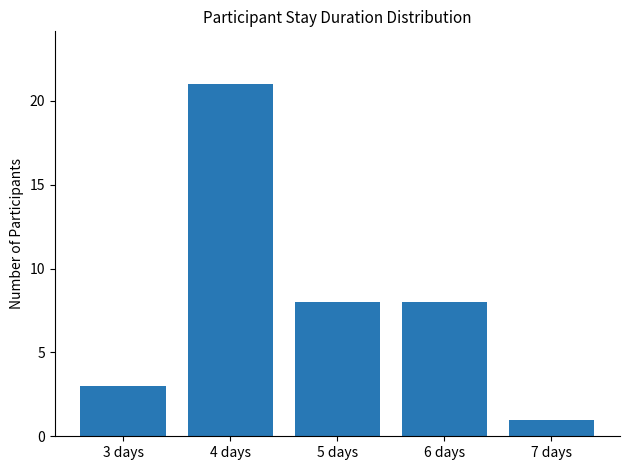

What is the change in value from 6 days to 7 days?

-7